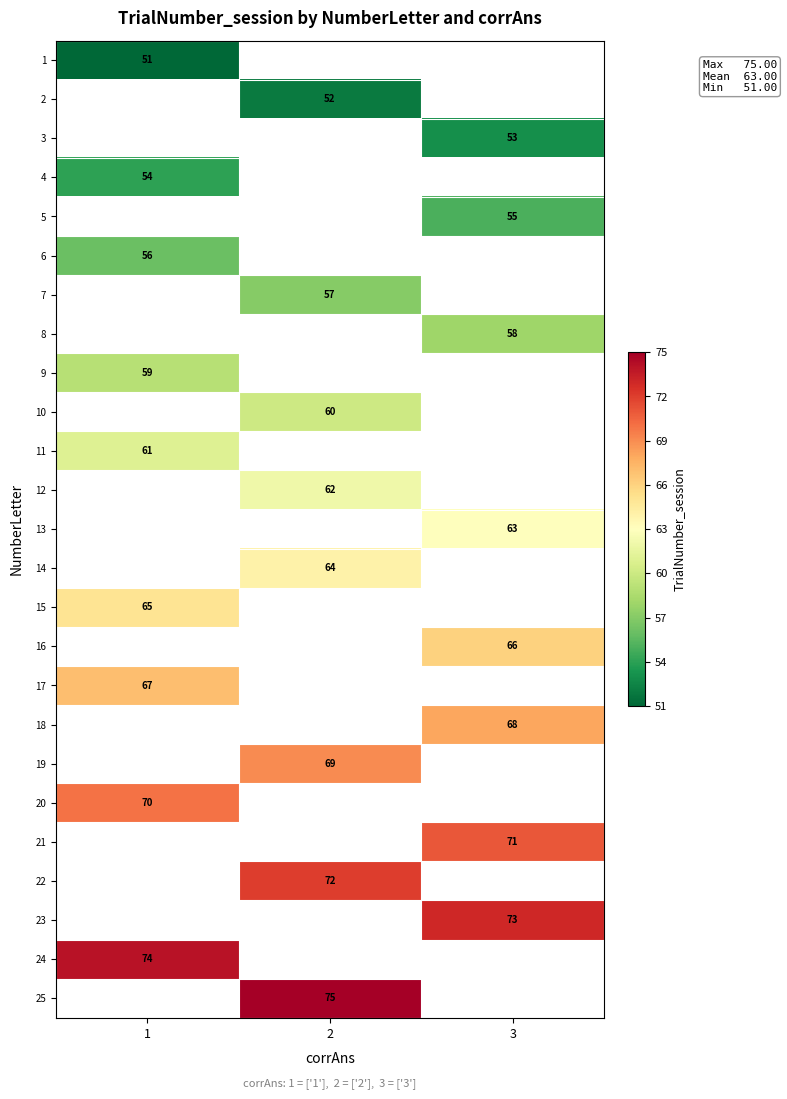

Is it true that 16 equals 20 at 3?

False